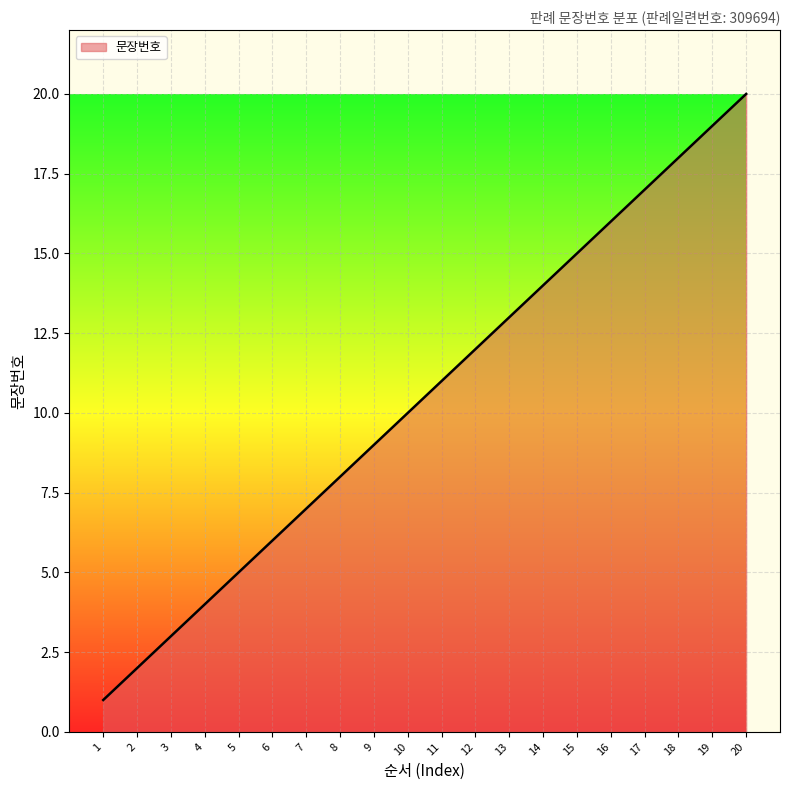

What is the change in value from 3 to 18?

+15